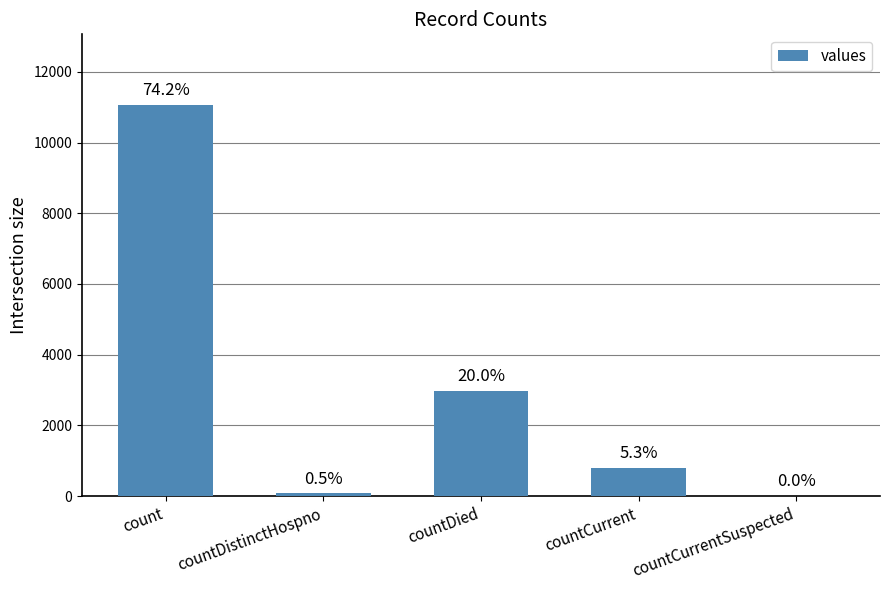

The value at countCurrentSuspected is -4631. True or false?

False